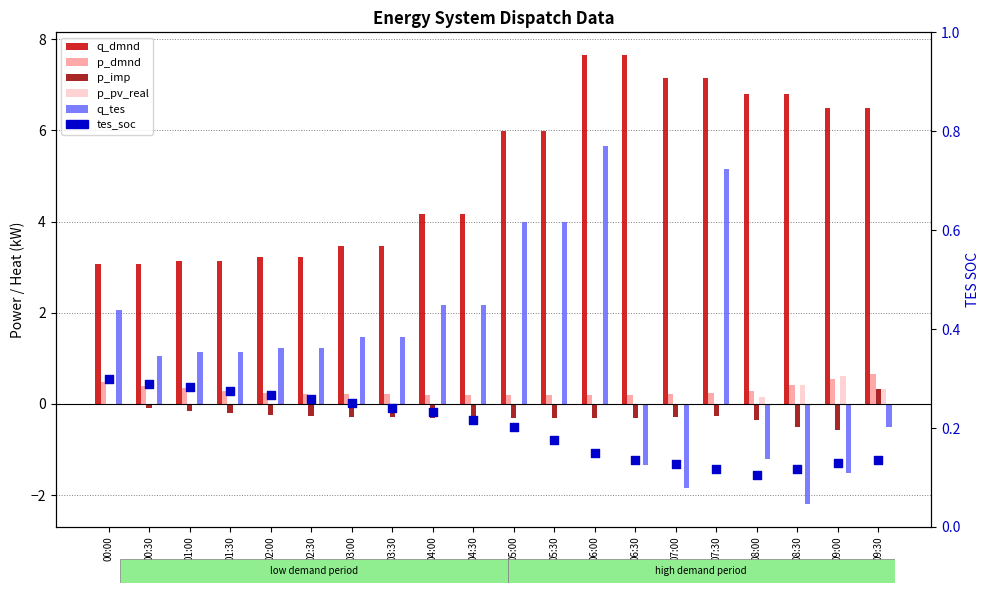

What is the total value across all series at 08:00?

5.8